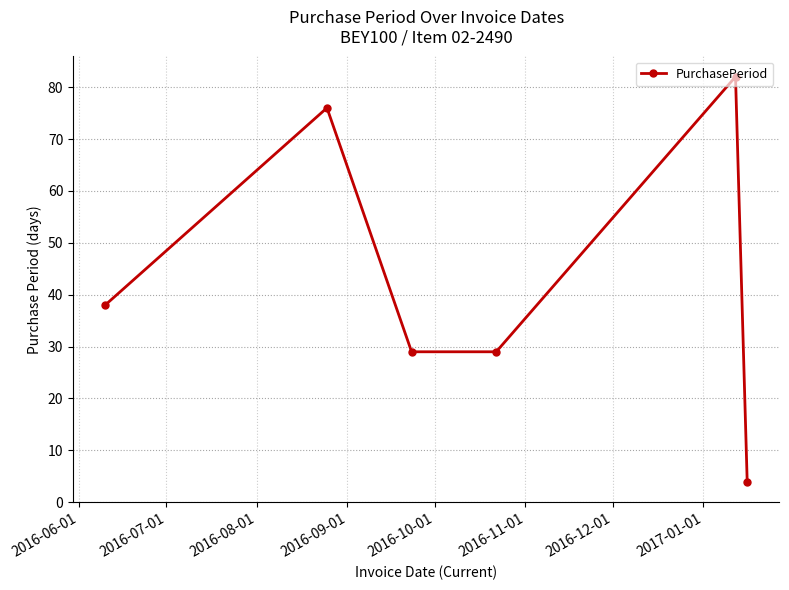

What is the value of the 2nd point from the left?

76